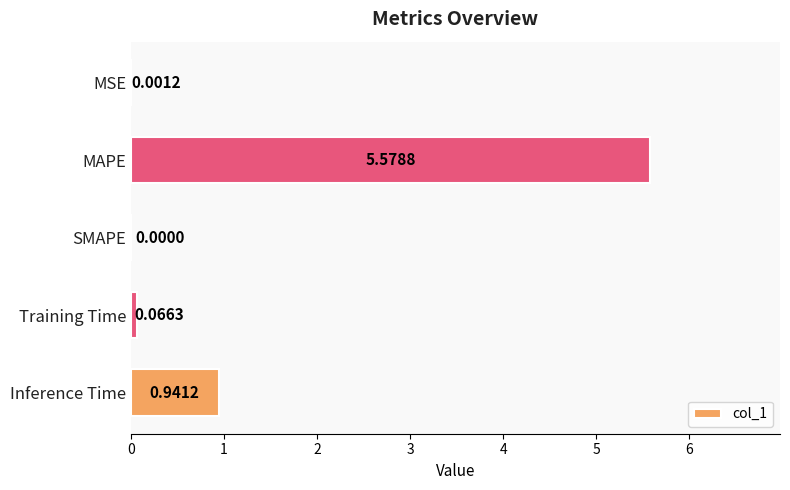

What is the change in value from SMAPE to Training Time?

+0.1